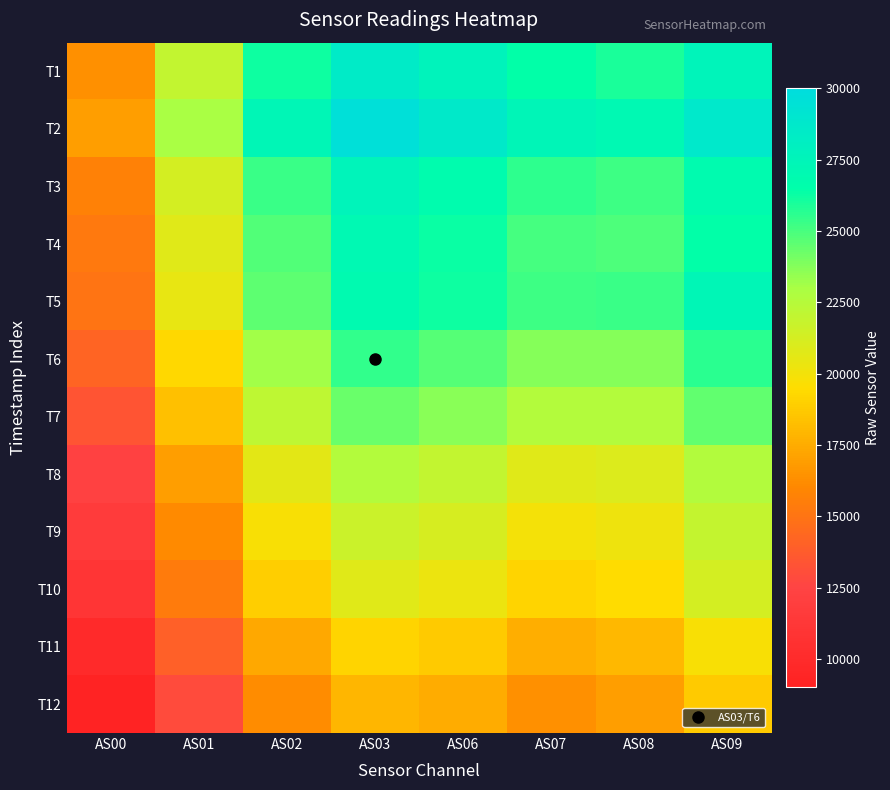

Reading left to right, transcribe all the data shown in this chart.

T1: AS00=16335	AS01=22030	AS02=26153	AS03=28497	AS06=27656	AS07=26422	AS08=25949	AS09=27552
T2: AS00=16938	AS01=23001	AS02=27308	AS03=29596	AS06=28656	AS07=27395	AS08=27076	AS09=28692
T3: AS00=15708	AS01=21280	AS02=25319	AS03=27619	AS06=26741	AS07=25562	AS08=25238	AS09=26855
T4: AS00=15304	AS01=20764	AS02=24779	AS03=27069	AS06=26231	AS07=25034	AS08=24833	AS09=26423
T5: AS00=15052	AS01=20418	AS02=24516	AS03=26908	AS06=26220	AS07=25241	AS08=25252	AS09=27364
T6: AS00=14187	AS01=19315	AS02=23154	AS03=25437	AS06=24686	AS07=23684	AS08=23698	AS09=25639
T7: AS00=13395	AS01=18340	AS02=22134	AS03=24288	AS06=23611	AS07=22536	AS08=22565	AS09=24429
T8: AS00=12230	AS01=16911	AS02=20589	AS03=22603	AS06=22019	AS07=20798	AS08=20915	AS09=22621
T9: AS00=11636	AS01=16136	AS02=19769	AS03=21712	AS06=21155	AS07=19986	AS08=20188	AS09=21959
T10: AS00=11023	AS01=15335	AS02=18883	AS03=20793	AS06=20258	AS07=19118	AS08=19419	AS09=21260
T11: AS00=9966	AS01=13950	AS02=17298	AS03=19110	AS06=18700	AS07=17550	AS08=17989	AS09=19773
T12: AS00=9179	AS01=12930	AS02=16210	AS03=17894	AS06=17515	AS07=16373	AS08=16893	AS09=18689